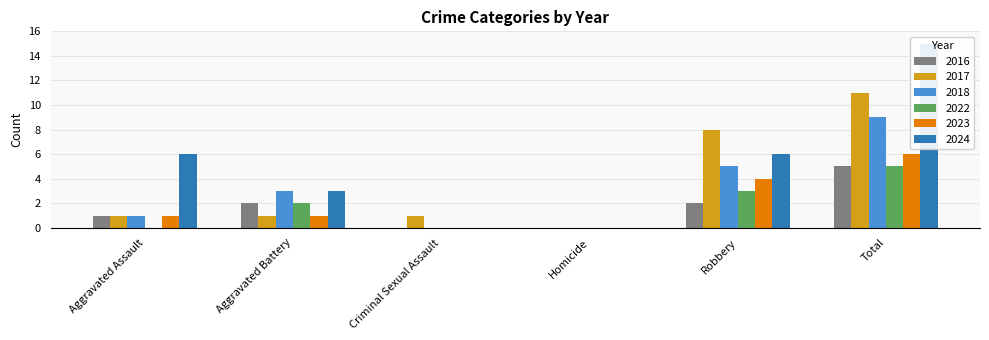

At which label does 2016 first exceed 2?

Total